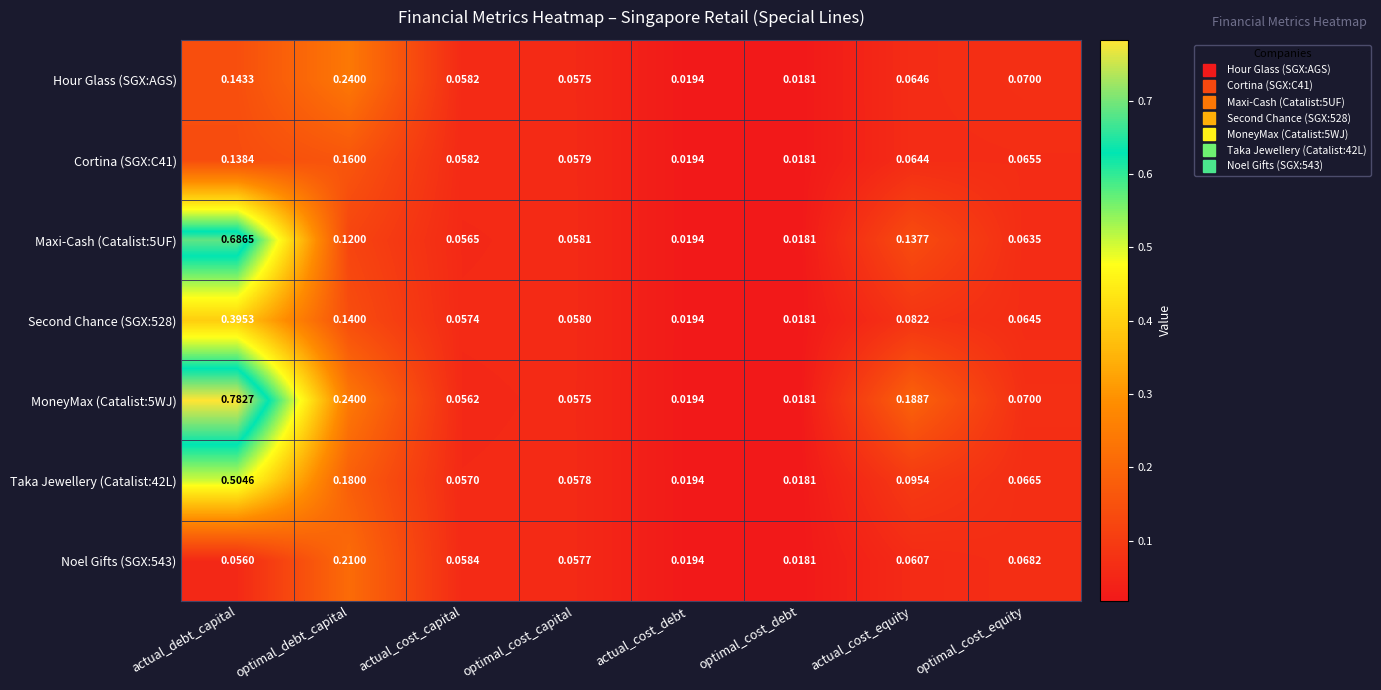

Rank the categories by Taka Jewellery (Catalist:42L) value from highest to lowest.

actual_debt_capital, optimal_debt_capital, actual_cost_equity, optimal_cost_equity, optimal_cost_capital, actual_cost_capital, actual_cost_debt, optimal_cost_debt